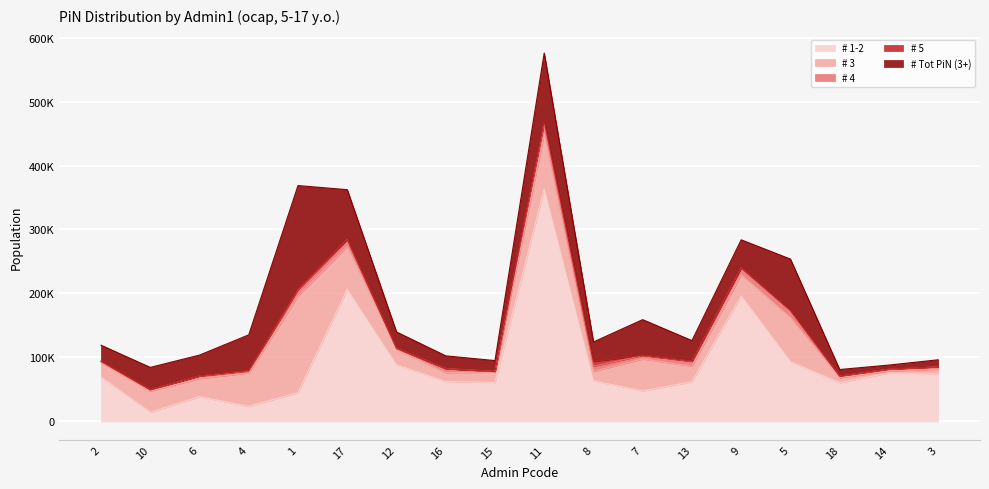

Does the chart display data point markers on the line(s)?

No